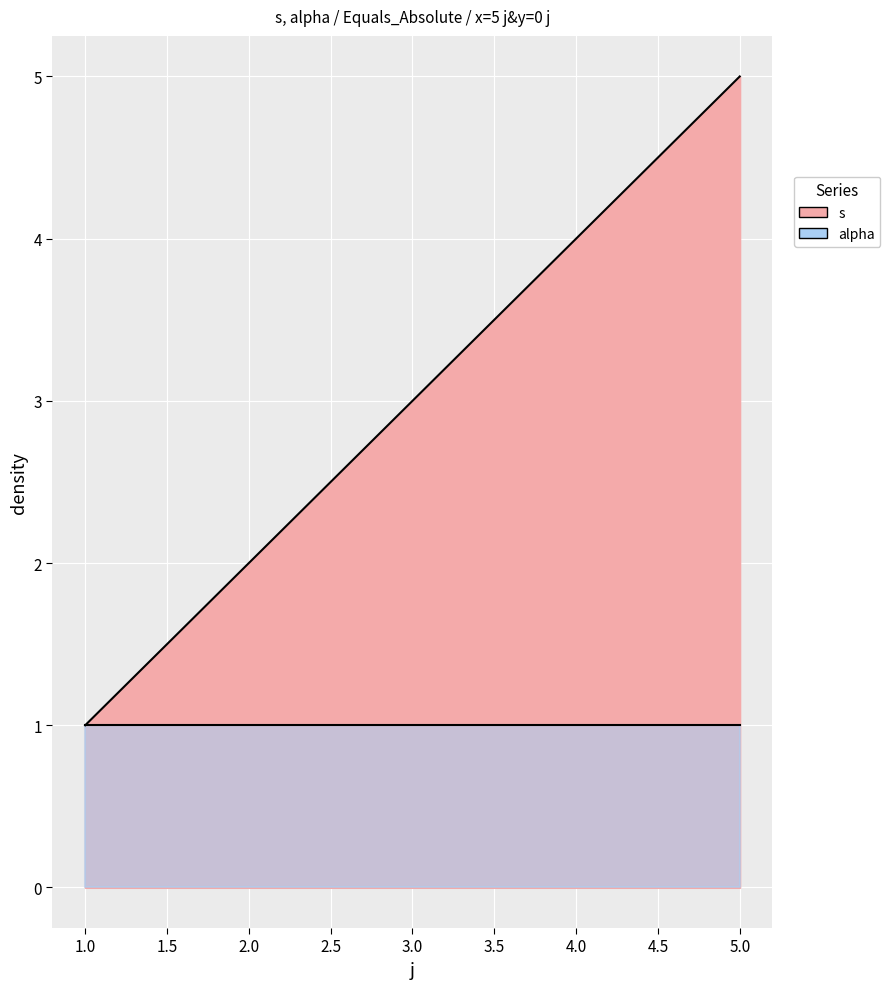

Which label corresponds to the smallest value in the chart?

1